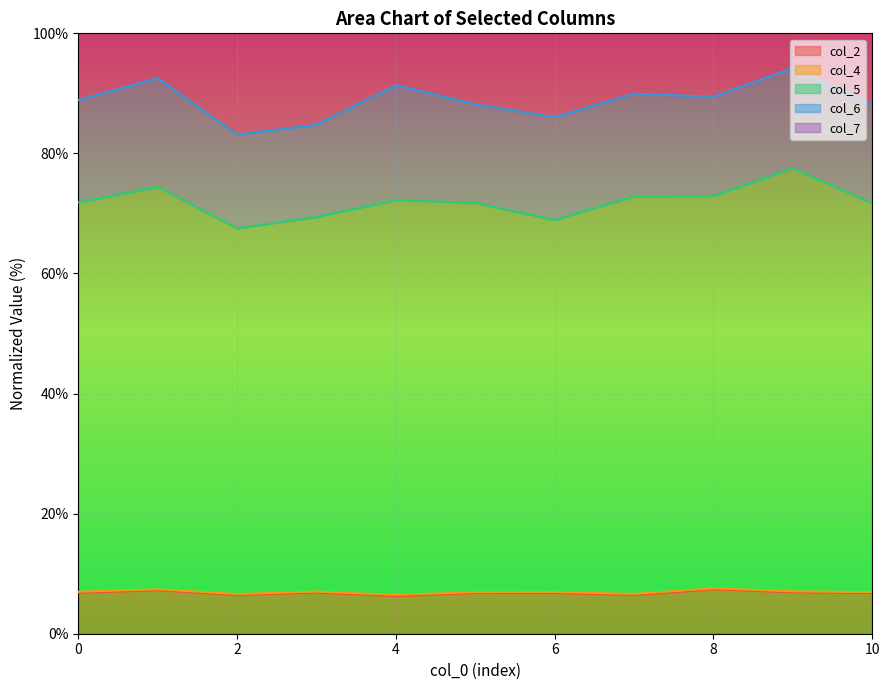

Which series has the widest spread of values?

col_7